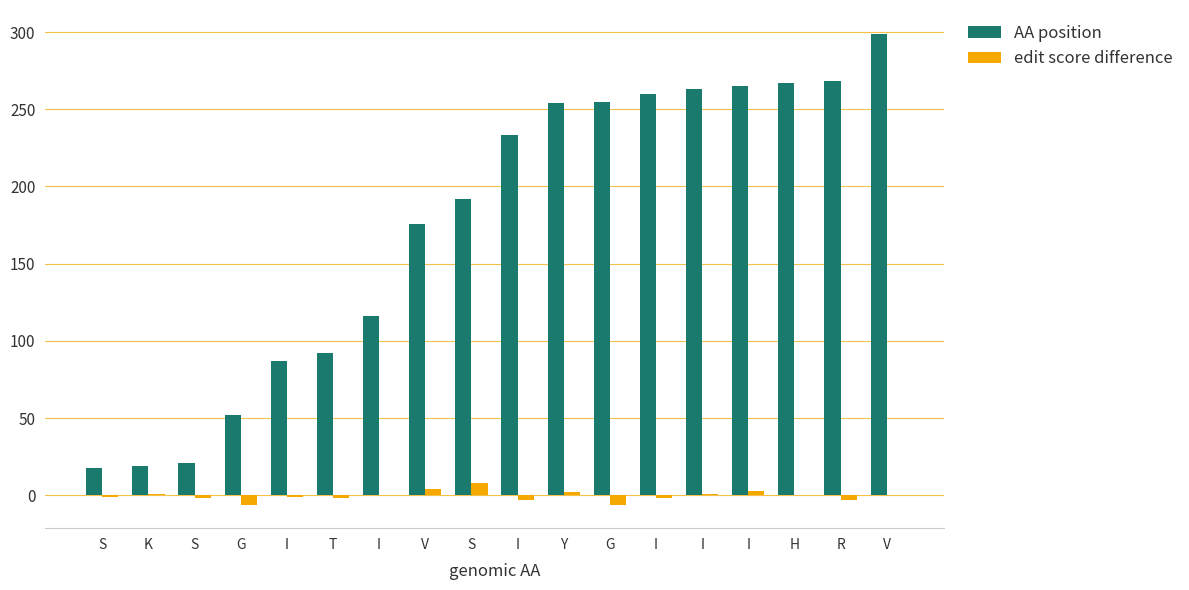

How many distinct data groups are displayed?

2